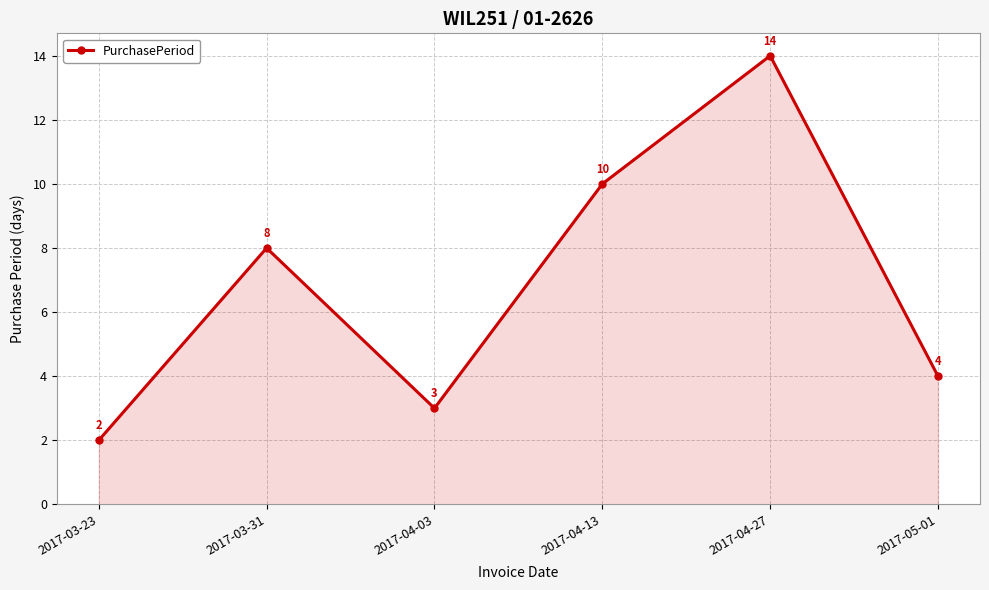

List the labels in order of value, largest first.

2017-04-27, 2017-04-13, 2017-03-31, 2017-05-01, 2017-04-03, 2017-03-23